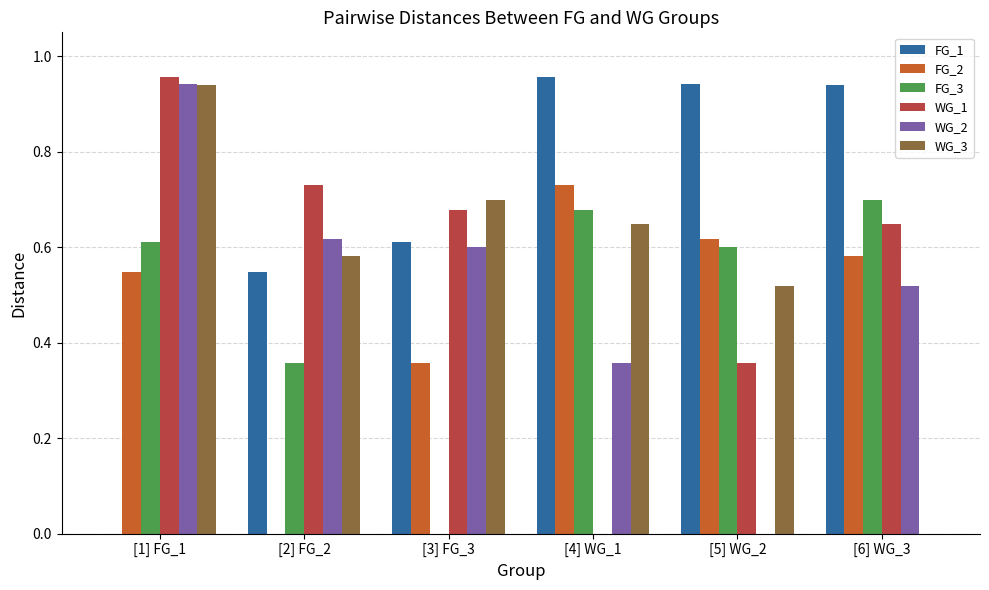

What is the sum of the WG_2 values at [1] FG_1 and [4] WG_1?

1.3